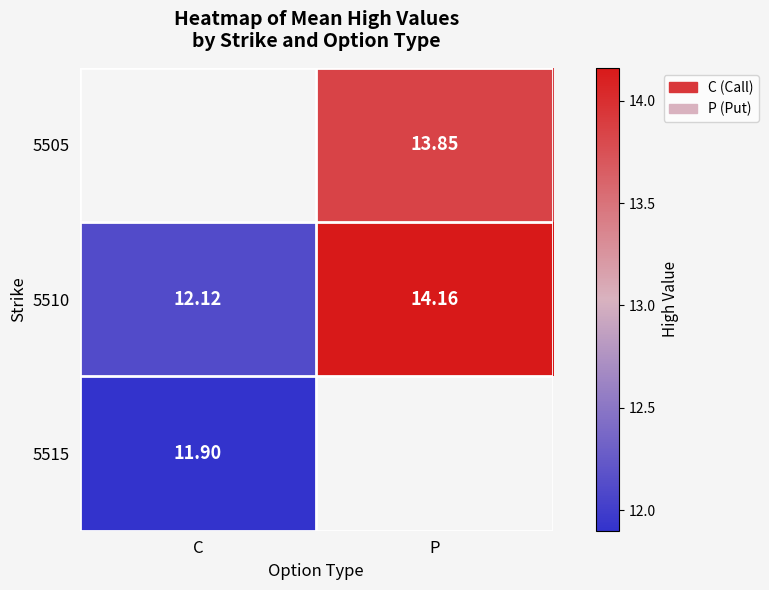

Where is 5510 nearest to the value 13?

C